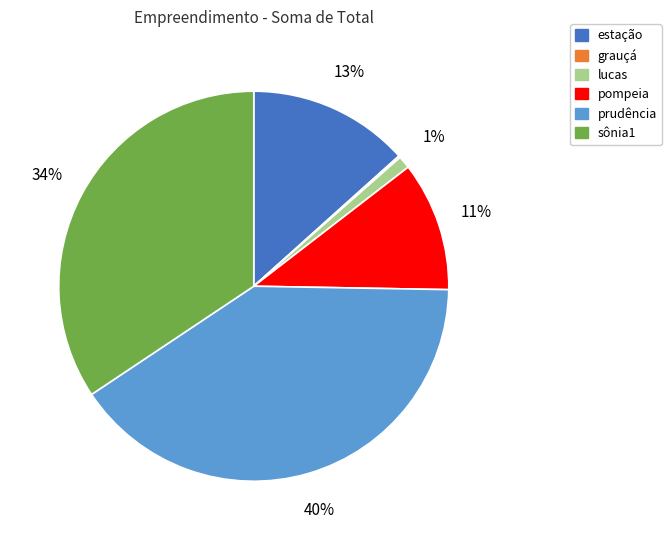

Does estação account for over 50% of the chart?

No